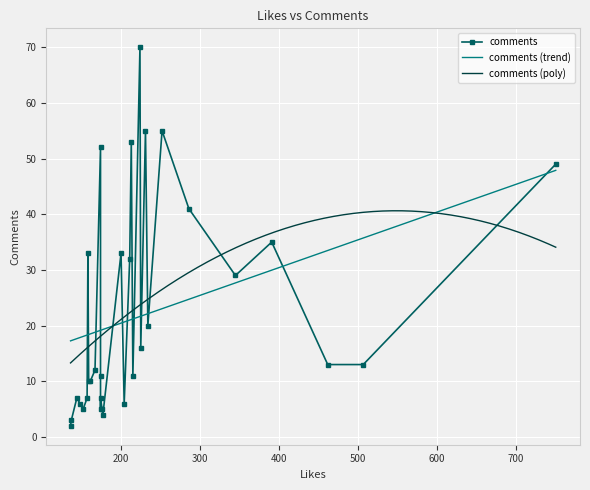

What is the difference between the second highest and minimum values?

53